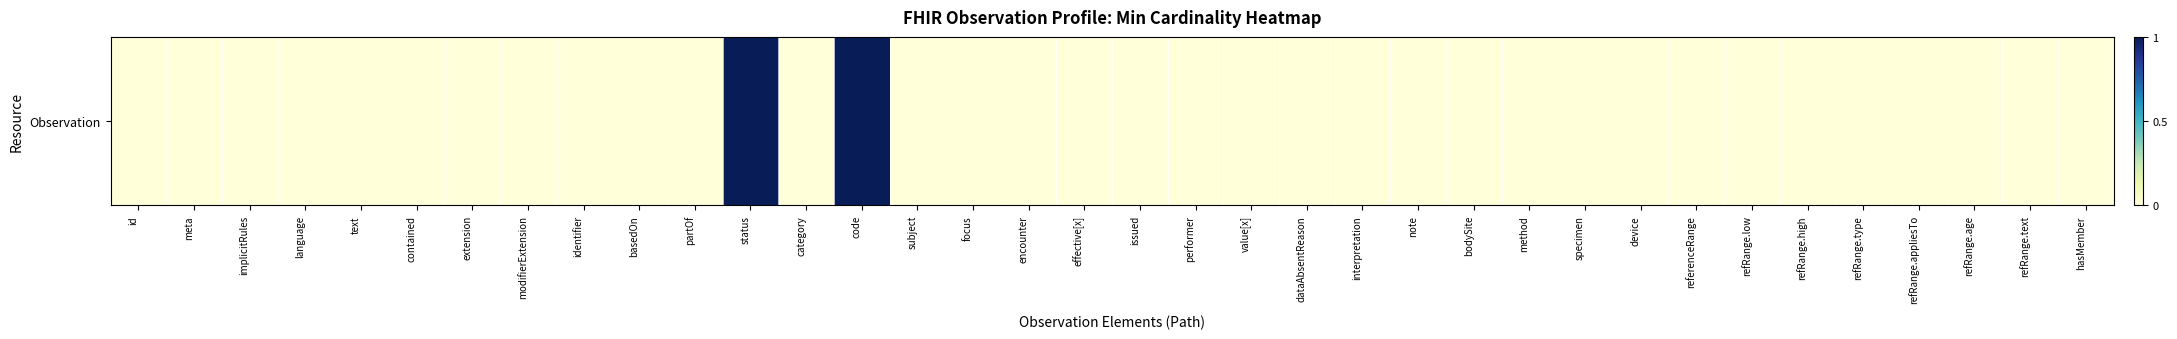

True or false: the data shows -1 at hasMember.

False